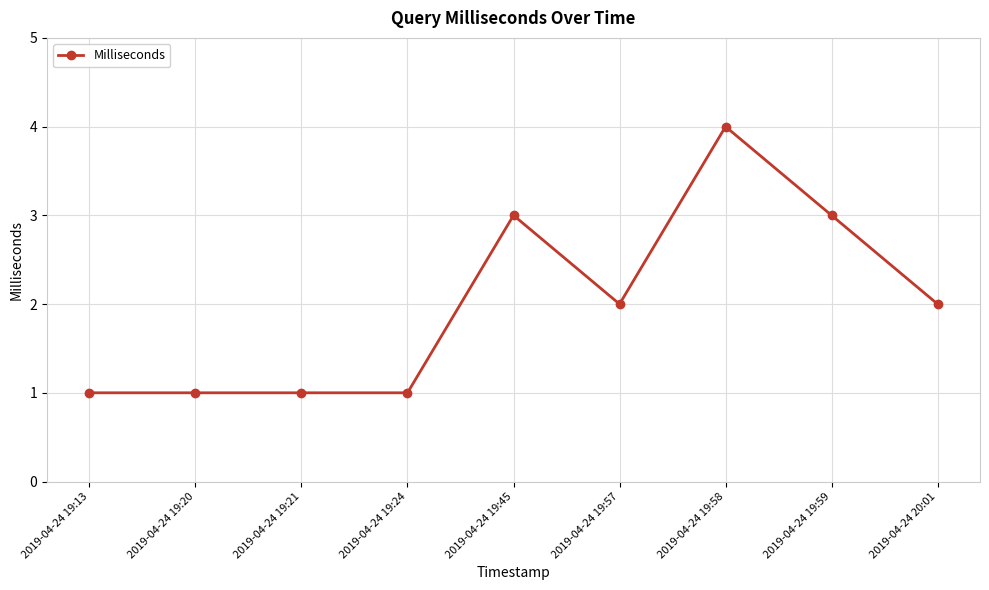

True or false: there are more than 0 points higher than both neighbors.

True